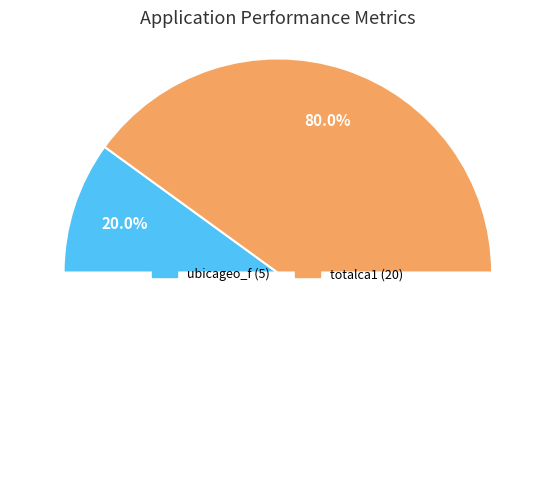

Rank the categories by value from highest to lowest.

totalca1, ubicageo_f